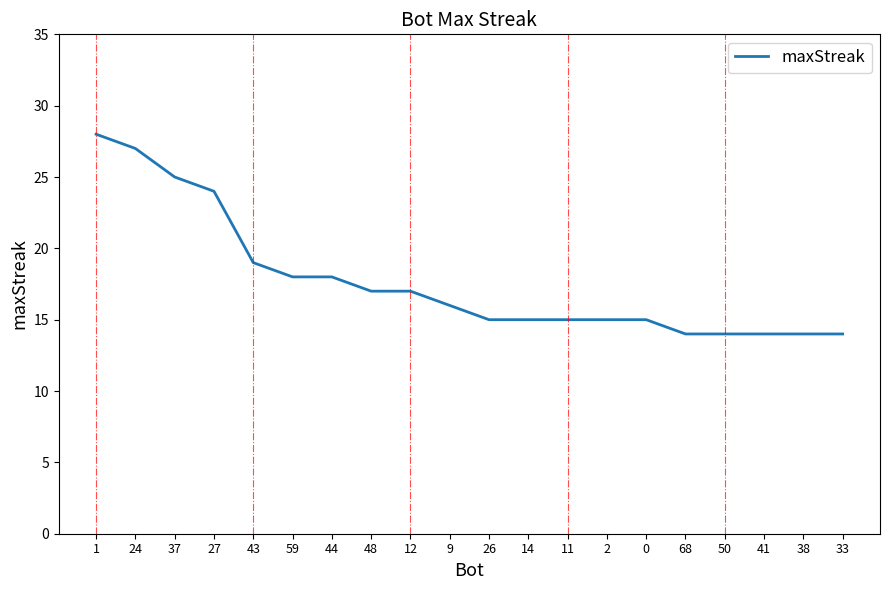

What is the maximum value shown in the chart?

28